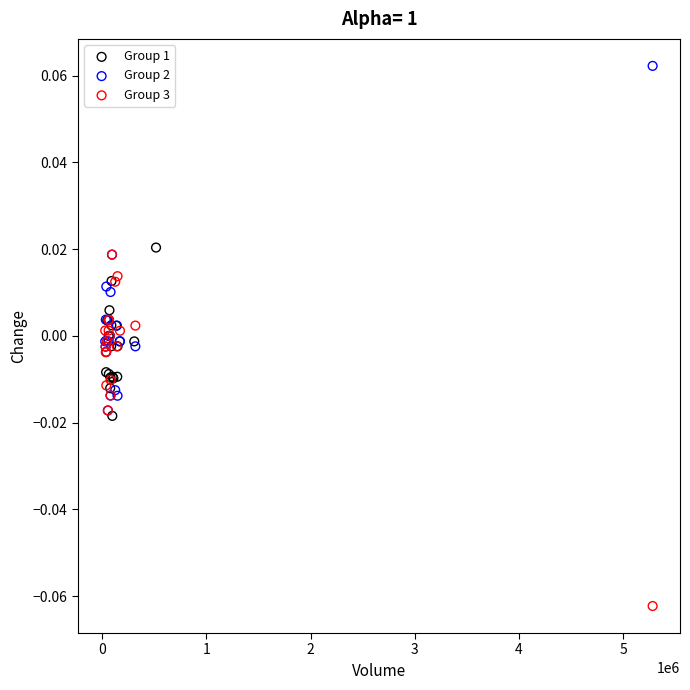

What are all the series names shown in the legend?

Group 1, Group 2, Group 3